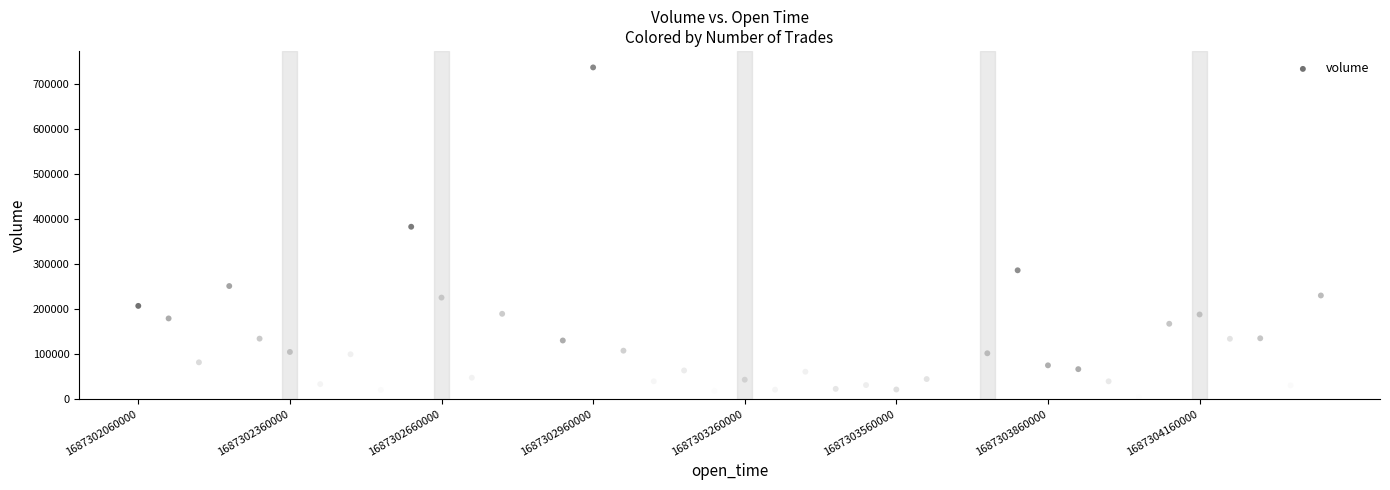

What is the range of X values (max minus min)?

2340000